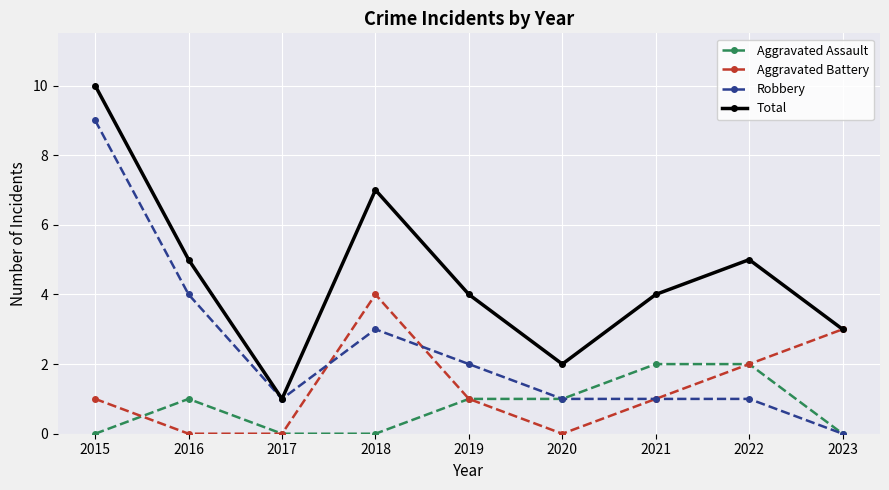

What is the total value across all series at 2016?

10